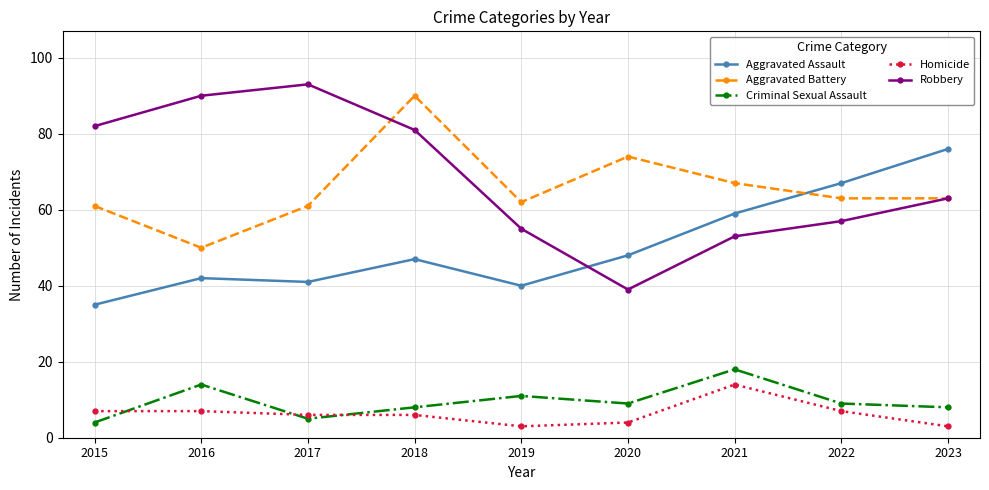

The Robbery series shows 81 at 2018. True or false?

True